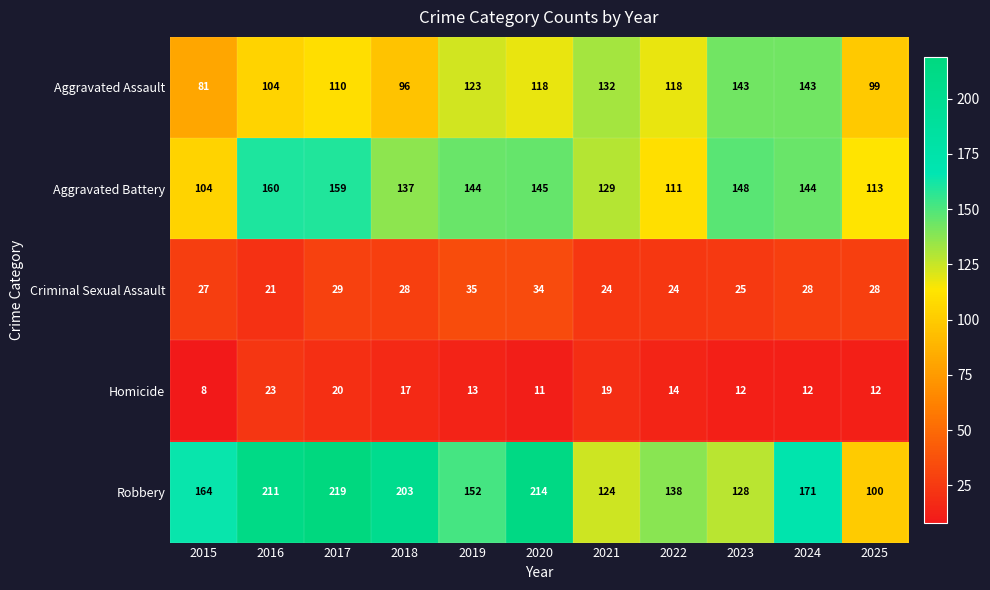

Which series has the largest range (max minus min)?

Robbery